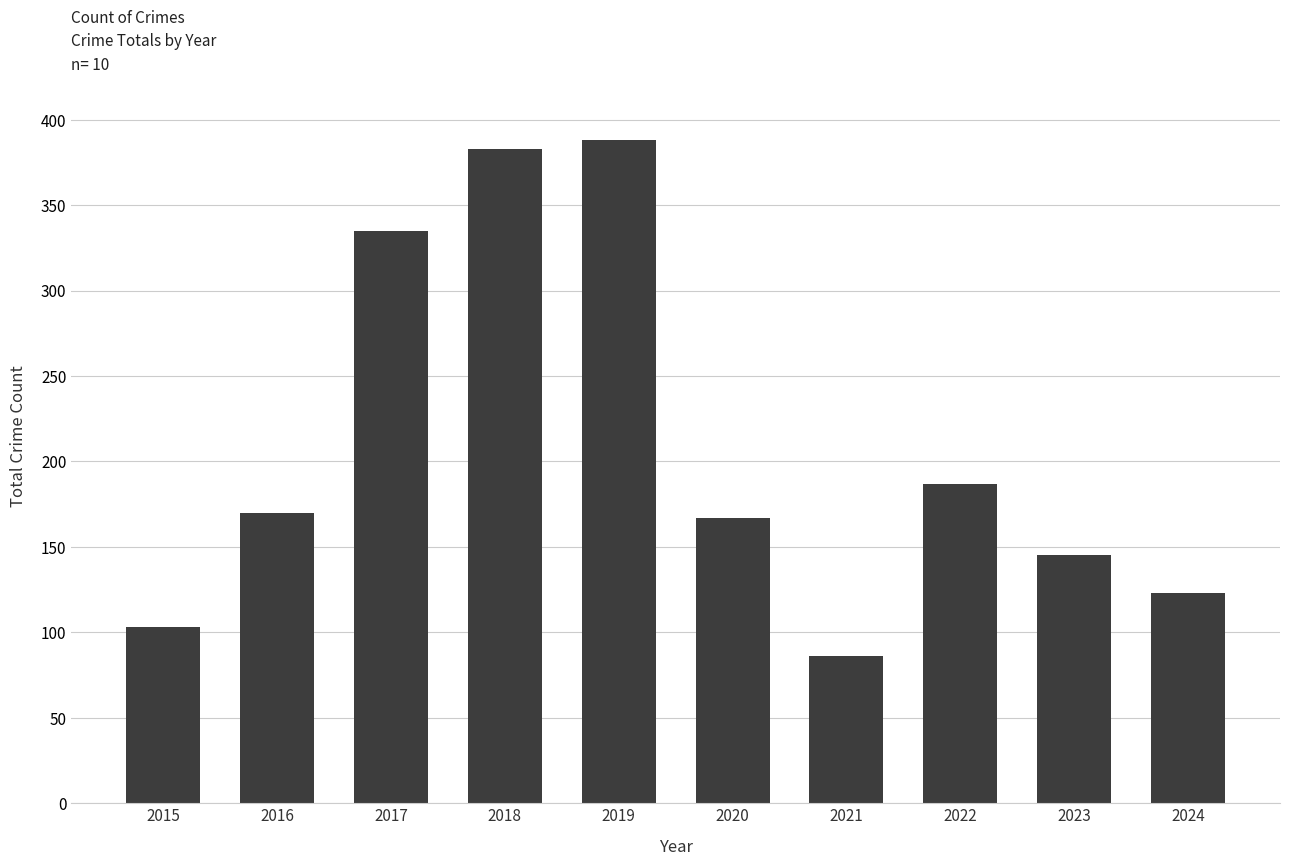

How many bars are there in total?

10